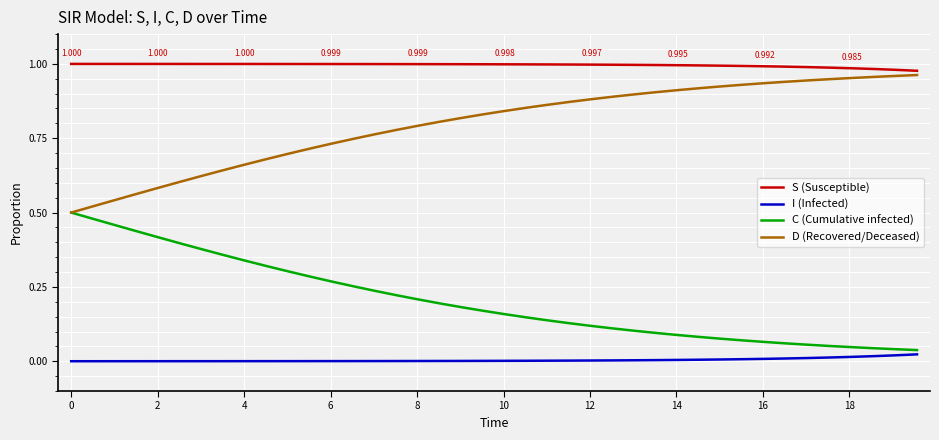

True or false: I (Infected) and D (Recovered/Deceased) cross at least once.

False